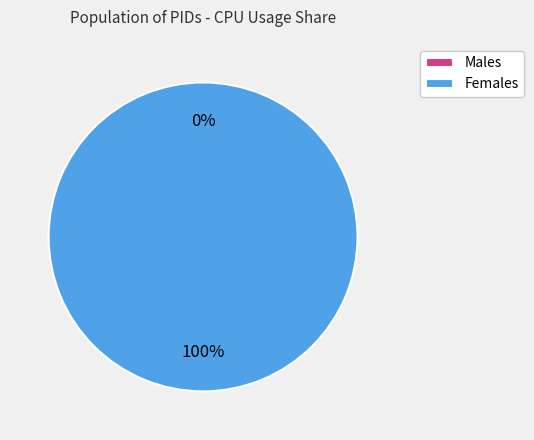

To the nearest percent, what is the average slice percentage?

50%